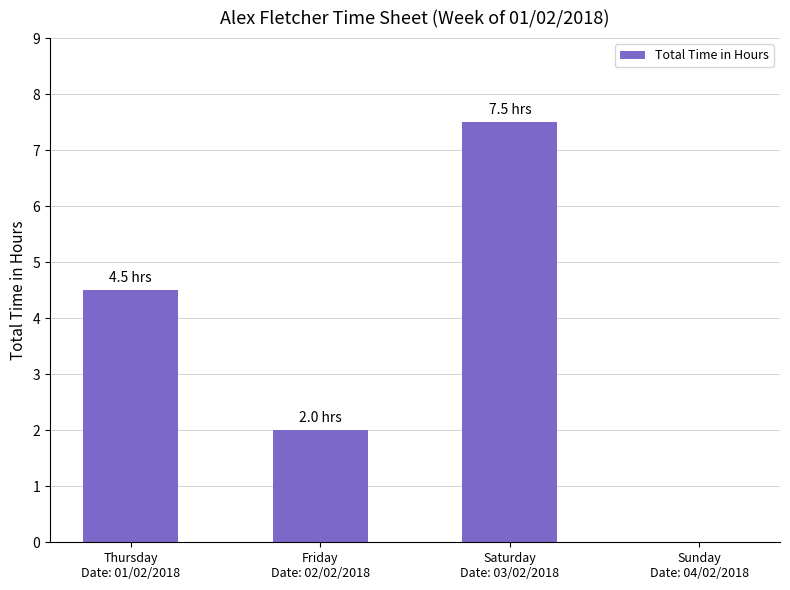

The chart shows a value of 0.0 at Sunday
Date: 04/02/2018. True or false?

True